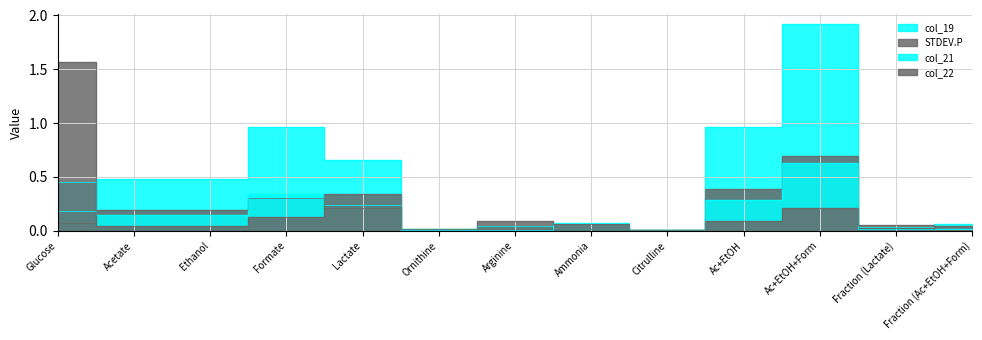

How many intersections are there between col_22 and STDEV.P?

5